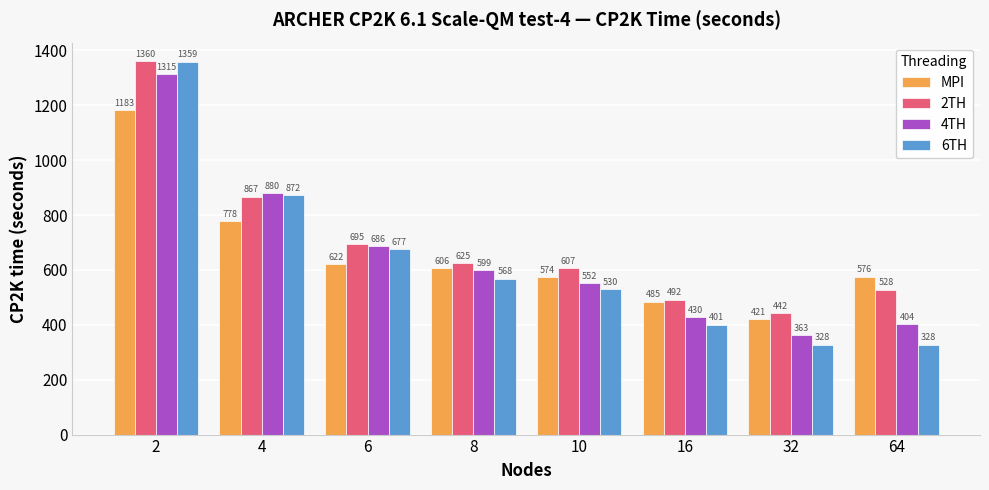

Which category has the highest value in the 4TH series?

2